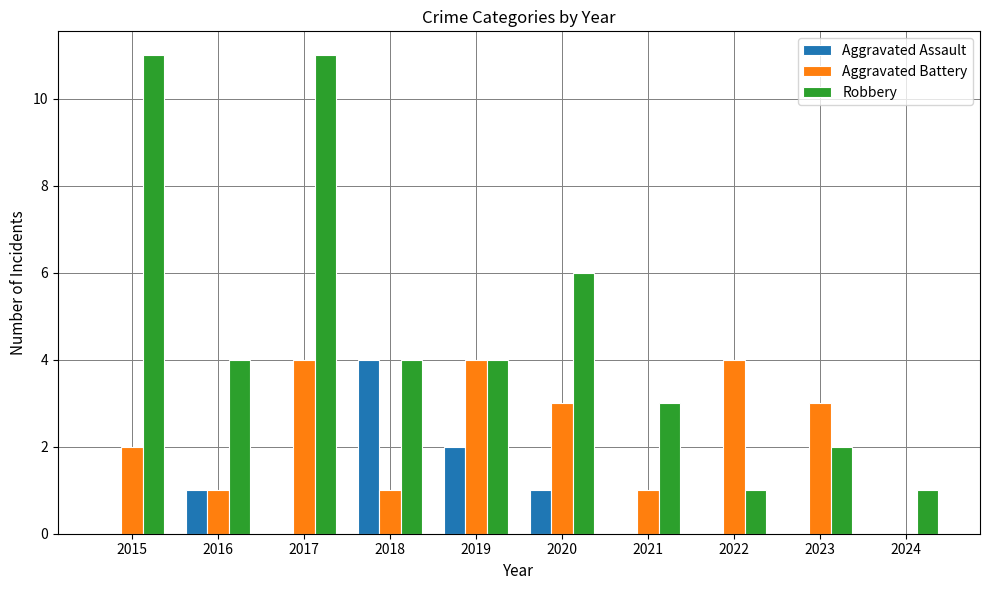

What are all the series names shown in the legend?

Aggravated Assault, Aggravated Battery, Robbery